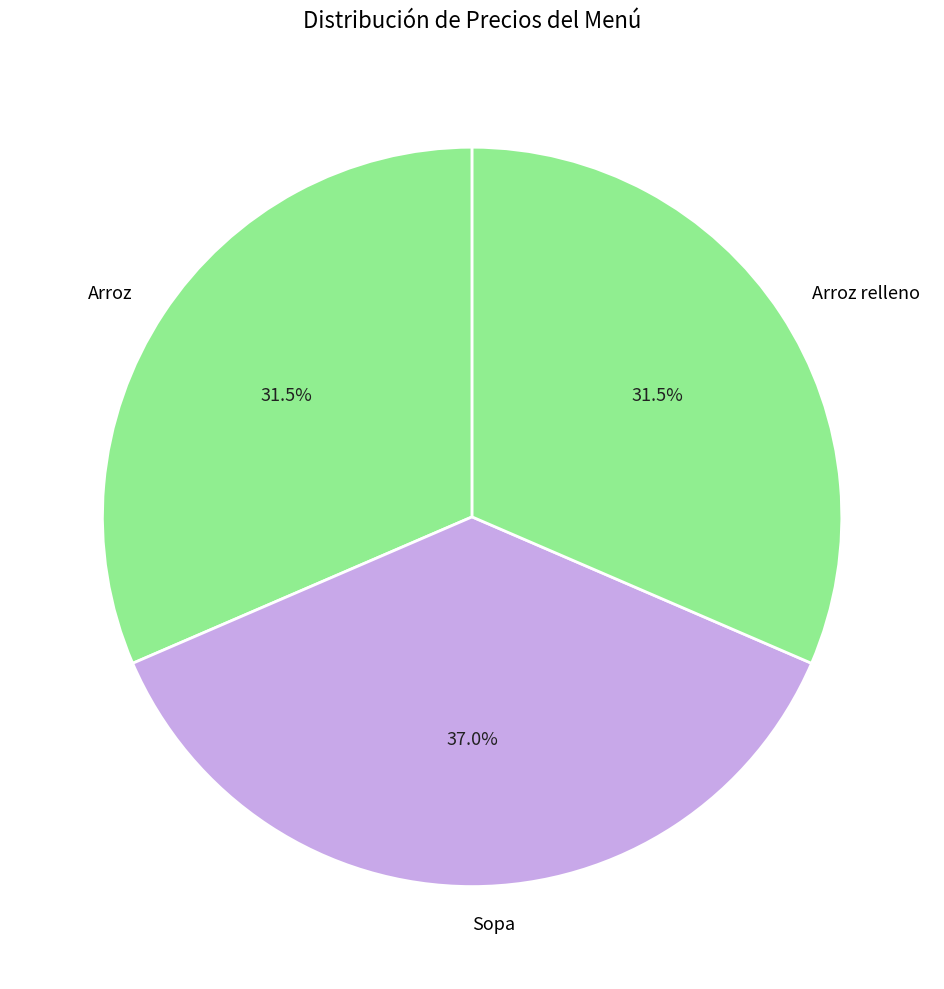

Which category has the biggest portion of the pie?

Sopa